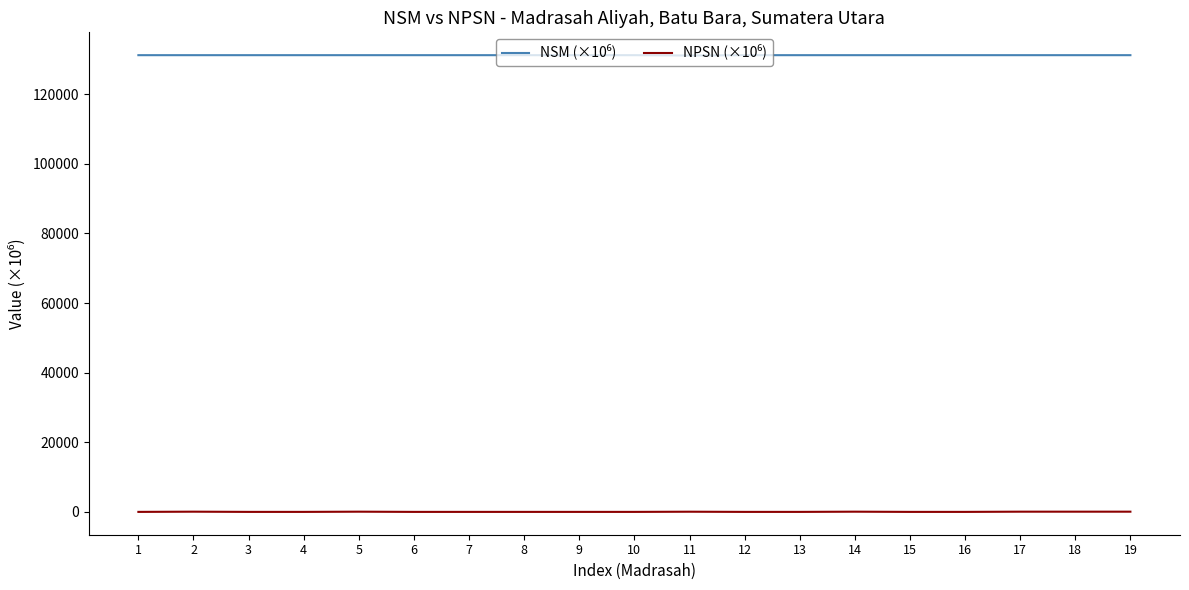

Does the chart have visible grid lines?

No